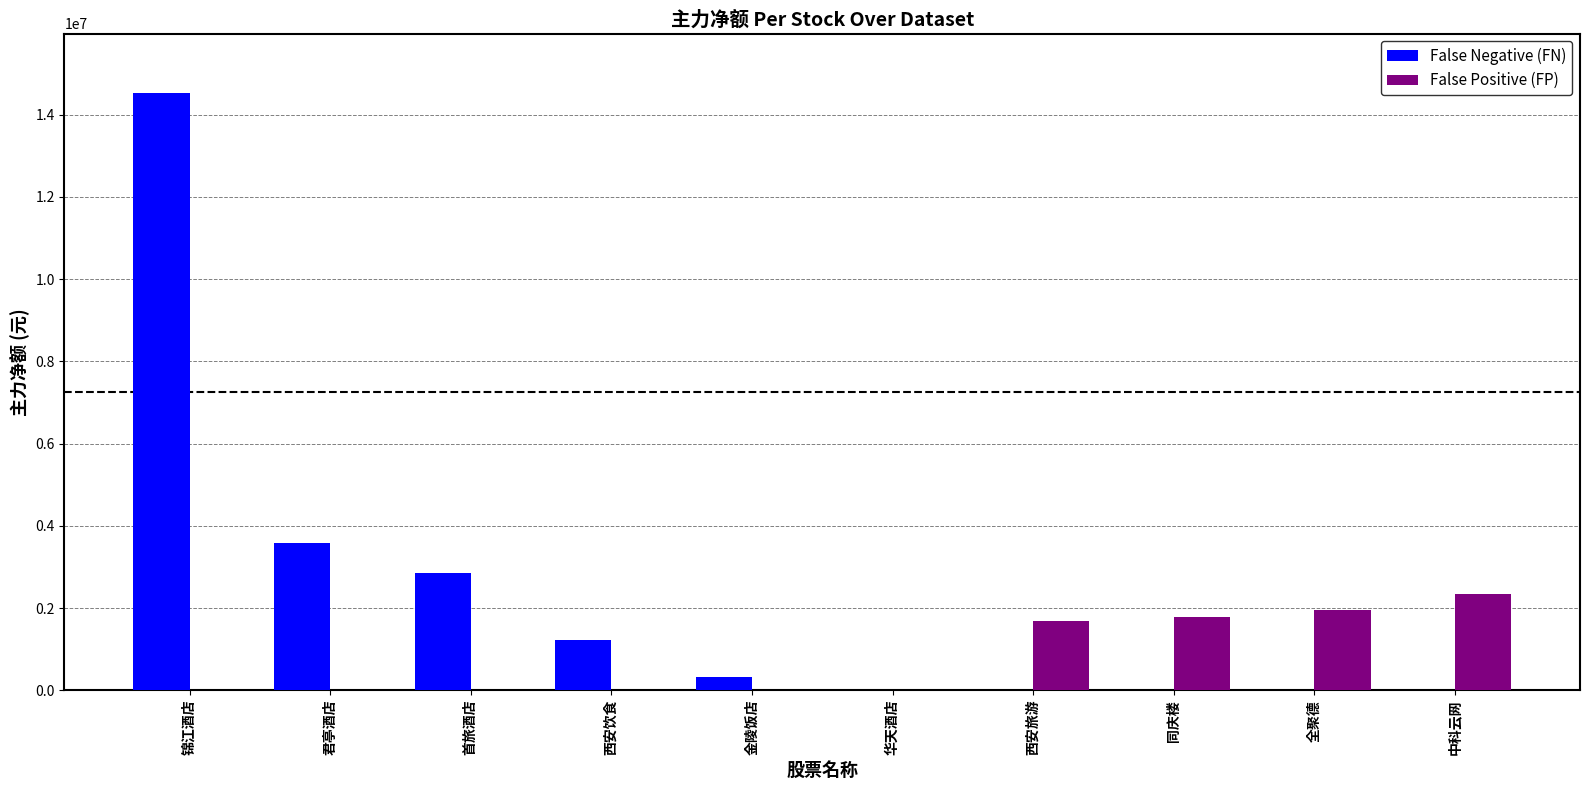

Reading left to right, what are all the values shown in this chart?

False Negative (FN): 14520609	3593038	2841589	1223076	310000	0	0	0	0	0
False Positive (FP): 0	0	0	0	0	0	1690662	1786445	1962426	2331455